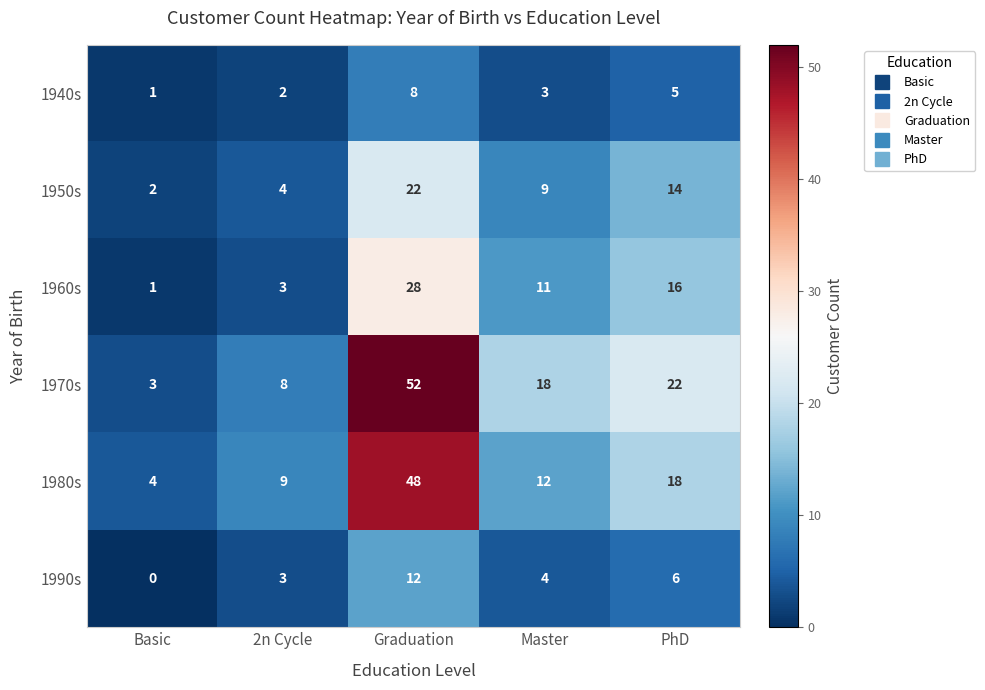

Between 2n Cycle and PhD, which series saw the biggest shift?

1970s